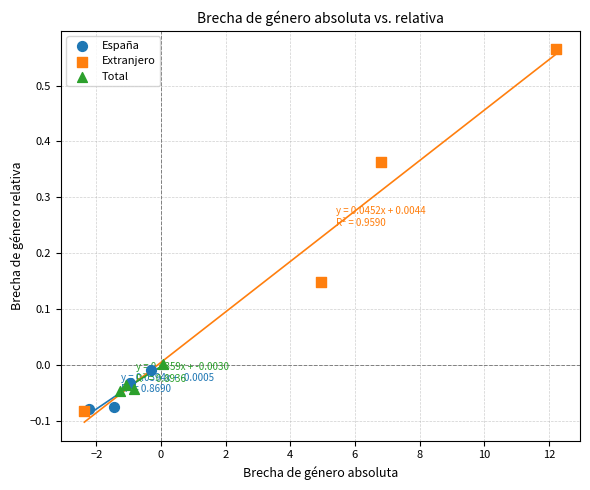

Which series reaches the maximum Y coordinate?

Extranjero